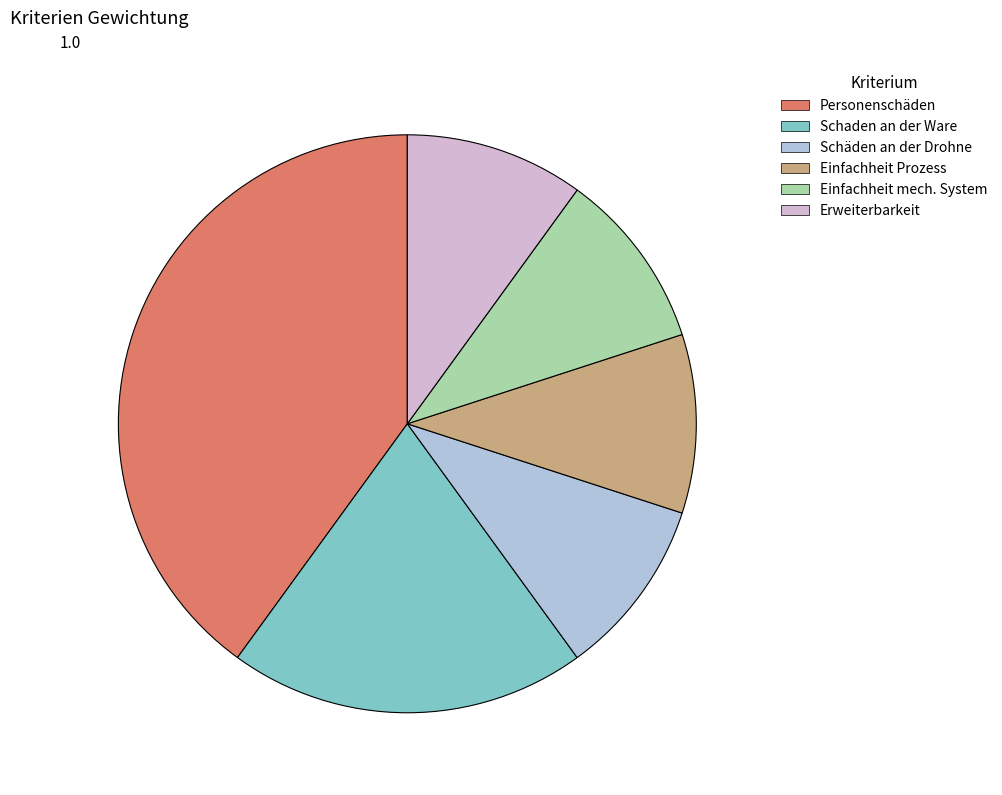

Which slice is the largest?

Personenschäden